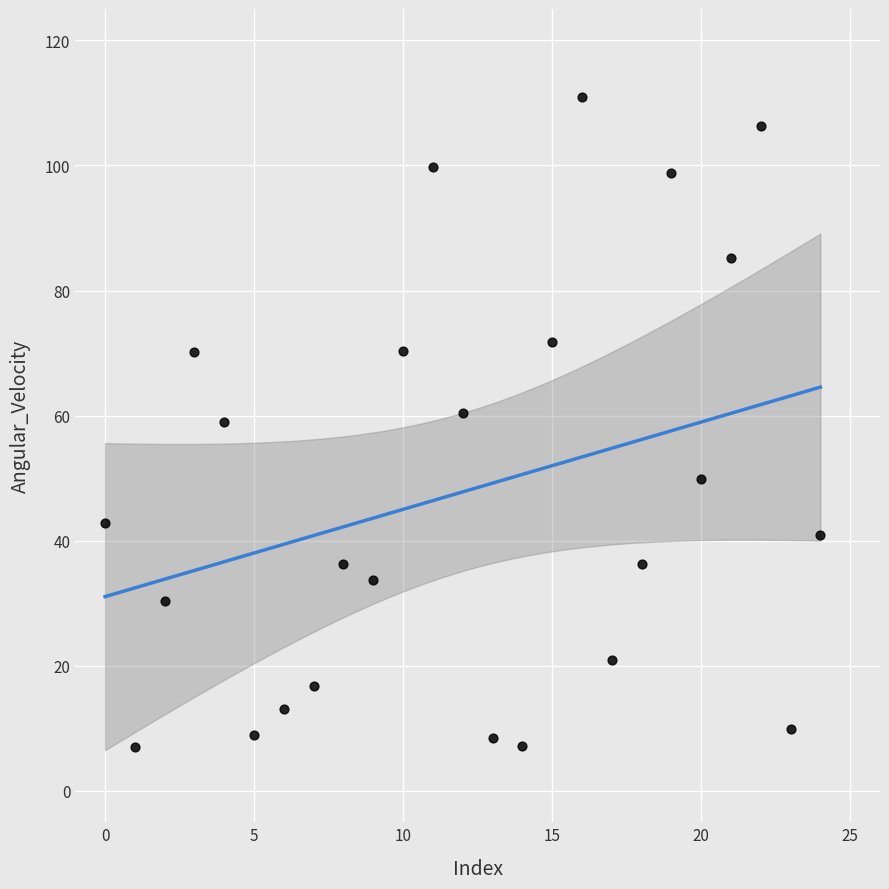

What is the range of Y values (max minus min)?

103.9